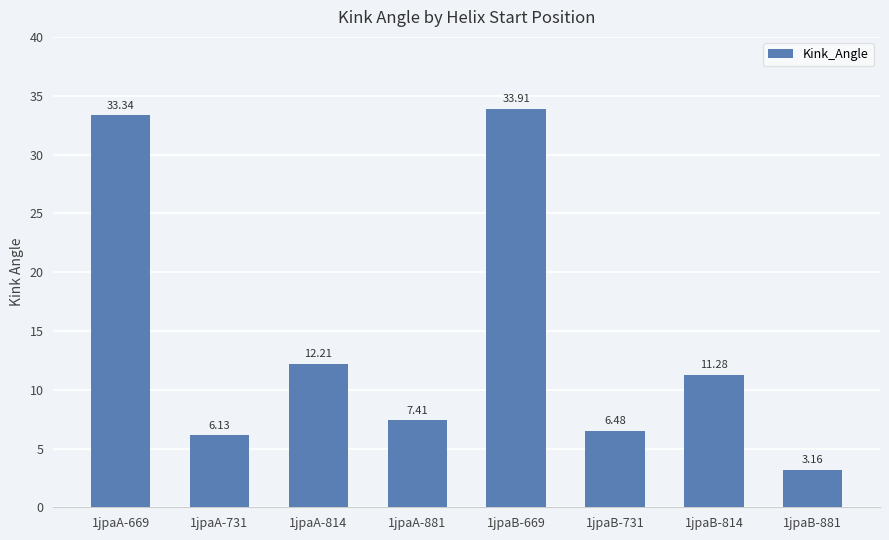

What is the difference between the second highest and minimum values?

30.2